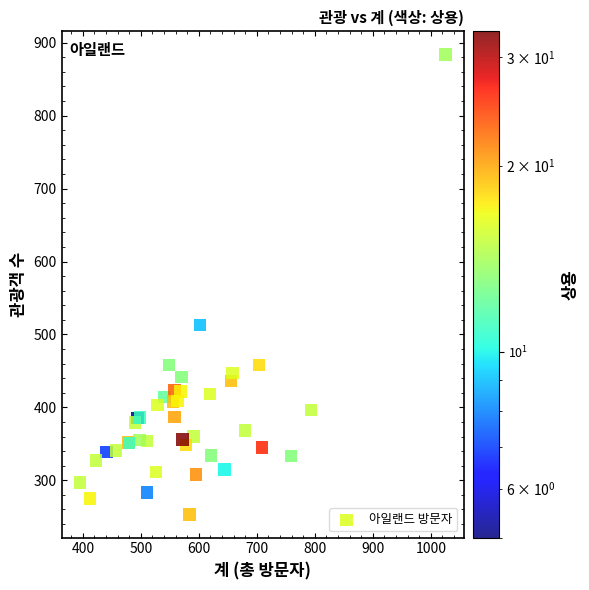

What Y value in the scatter plot is closest to 568?

513